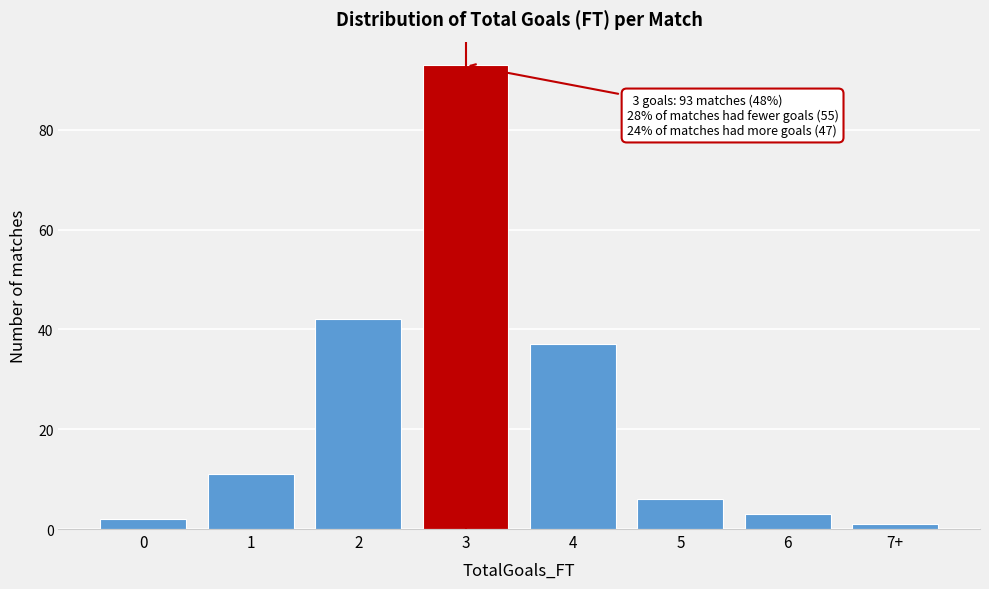

Reading left to right, extract all data points from this chart.

2	11	42	93	37	6	3	1